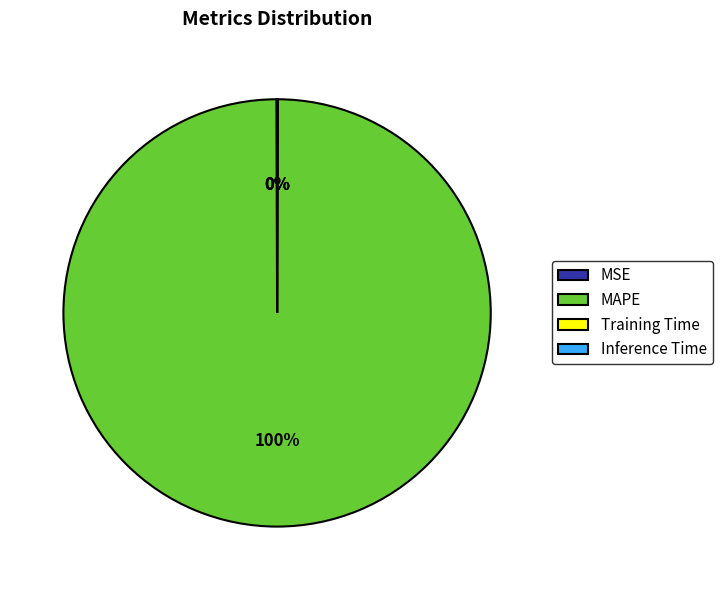

To the nearest percent, what is the difference between the largest and smallest slice percentages?

100%